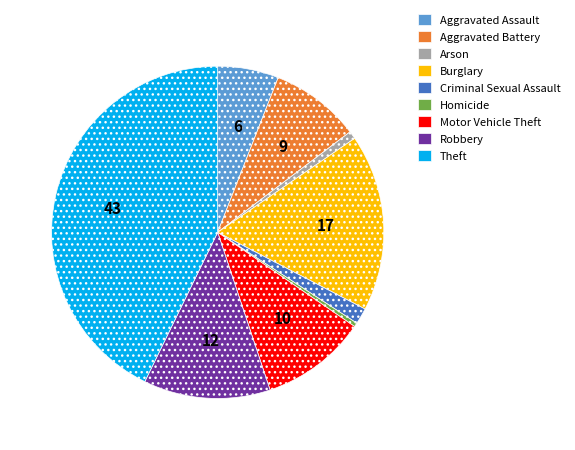

Is Aggravated Assault the majority of the pie?

No